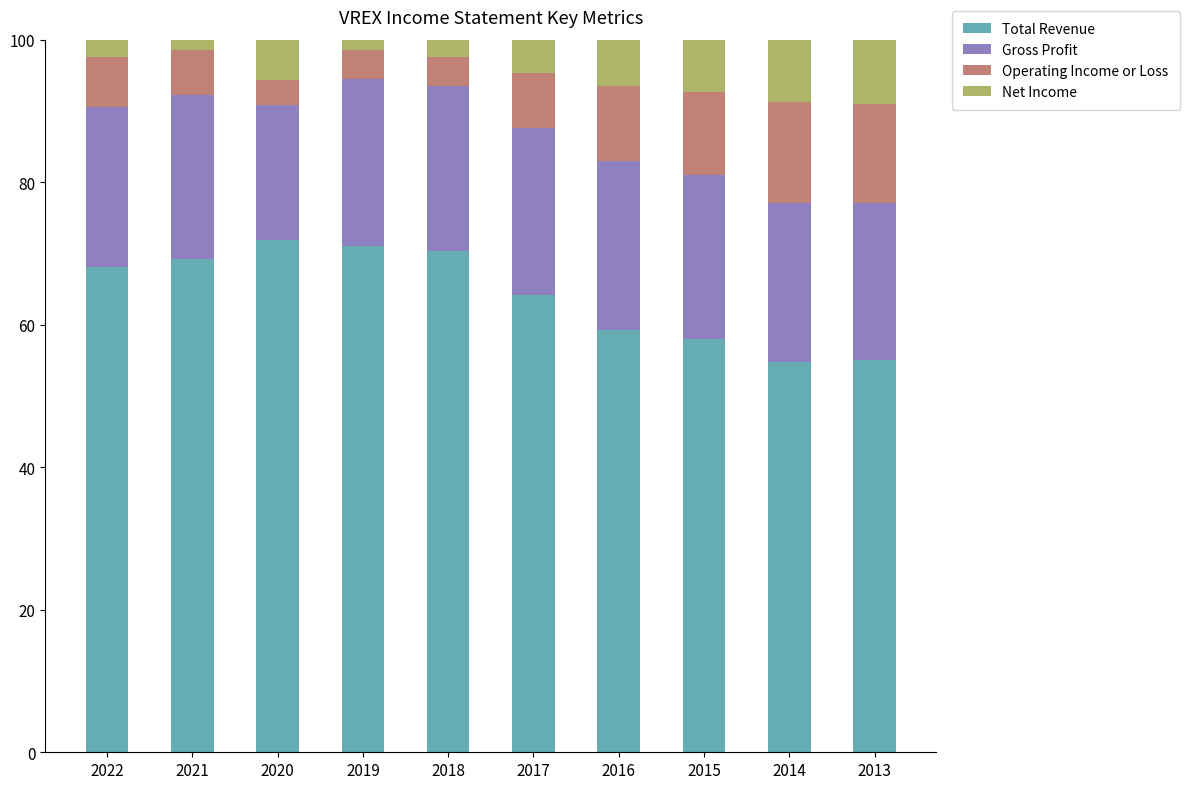

What is the difference between the Total Revenue values at 2021 and 2016?

10.0